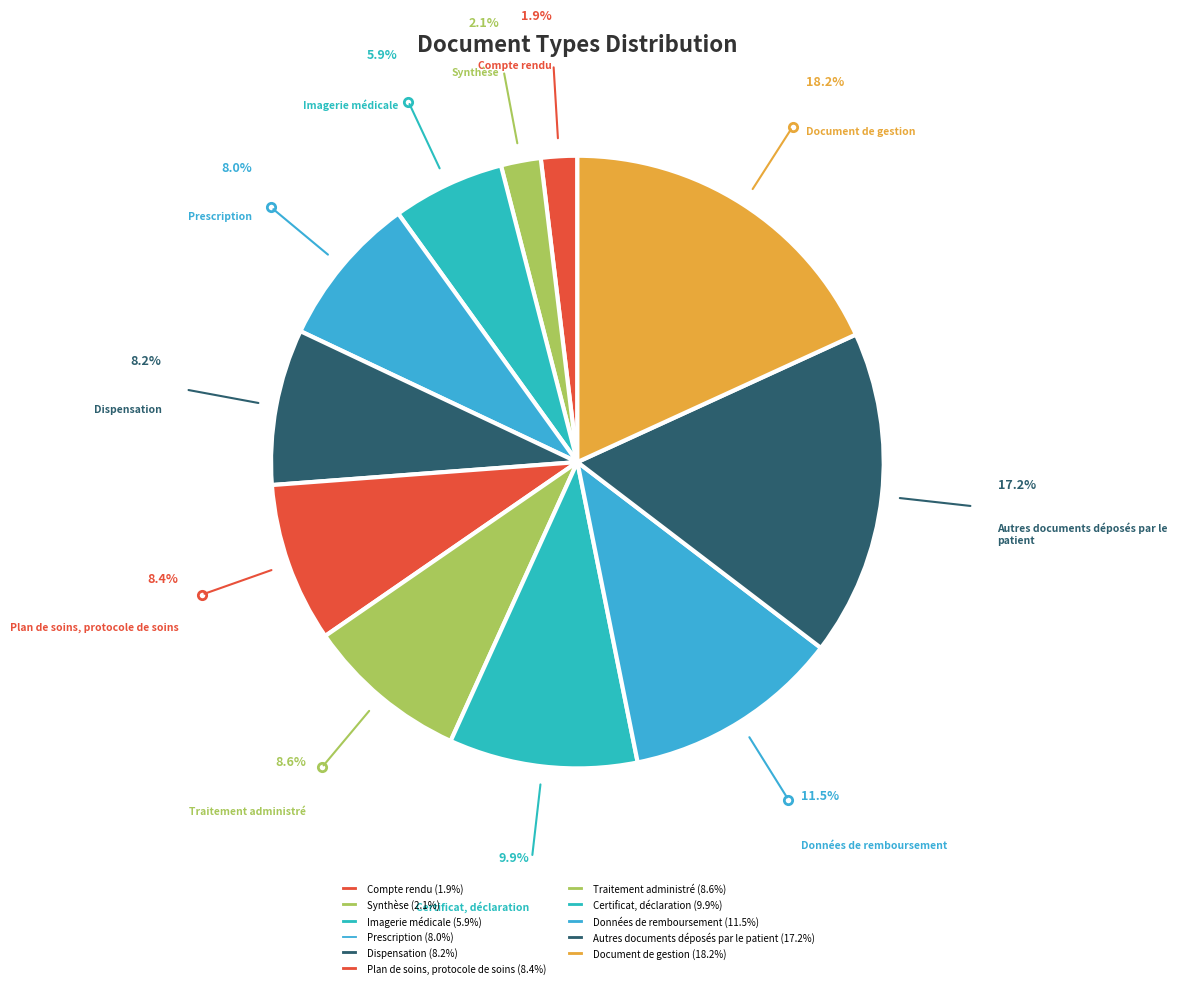

Which slice is the largest?

Document de gestion